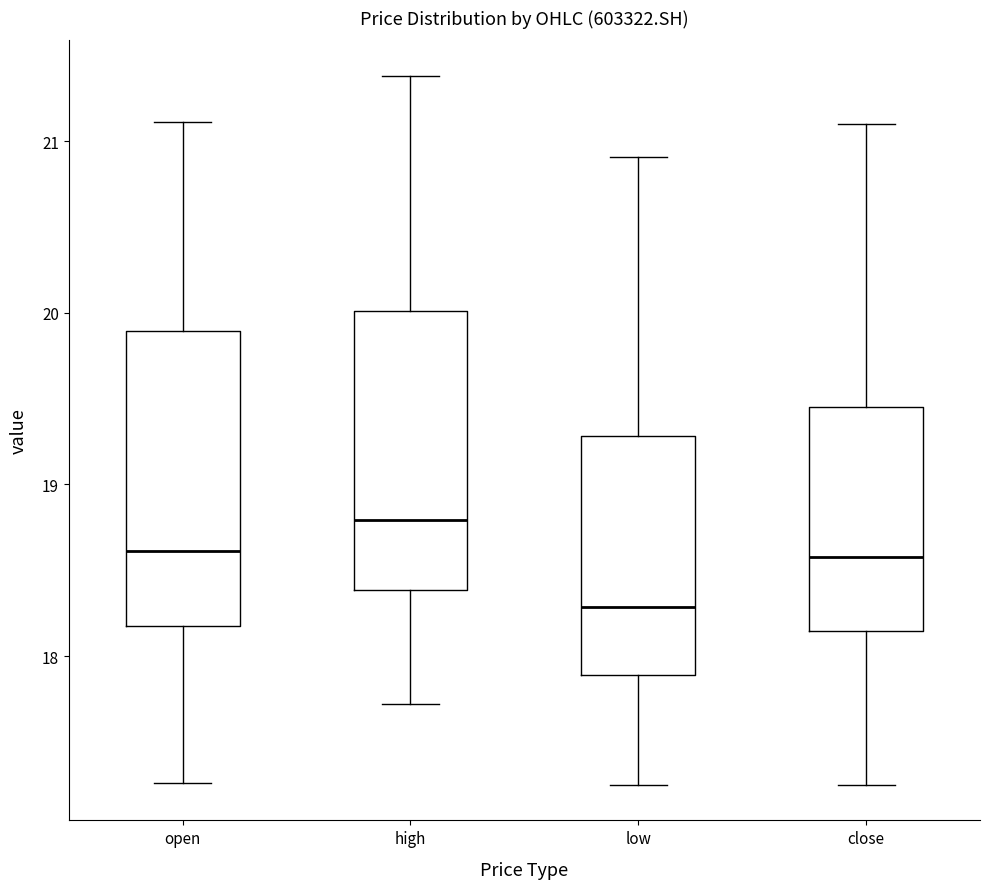

Reading left to right, transcribe this box plot: for each box, give where its median line is, the range the box spans, and where its two whiskers end, as read against the y-axis. The values are not printed on the chart, so give them approximately, as read against the axis.

open: median 18.6, box 18.2 to 19.9, whiskers 17.3 to 21.1
high: median 18.8, box 18.4 to 20.0, whiskers 17.7 to 21.4
low: median 18.3, box 17.9 to 19.3, whiskers 17.3 to 20.9
close: median 18.6, box 18.1 to 19.5, whiskers 17.3 to 21.1